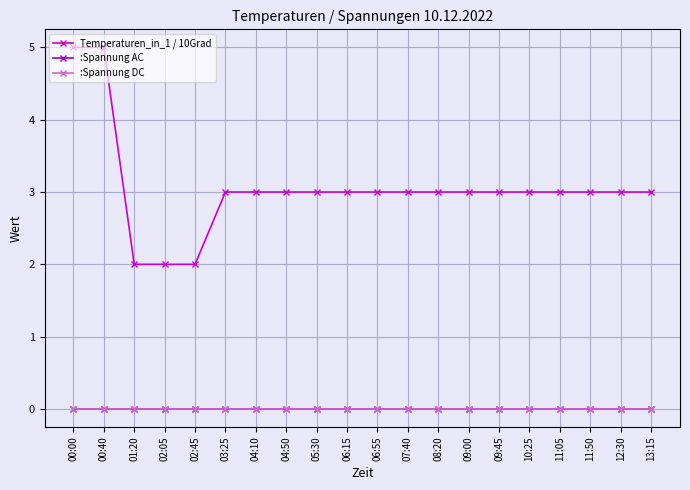

At which label does :Spannung DC reach its peak?

00:00